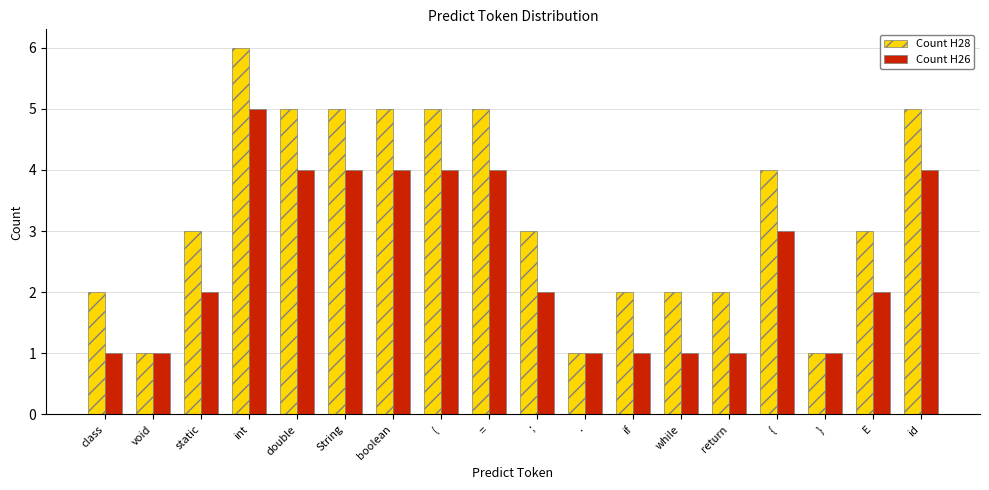

What are all the series names shown in the legend?

Count H28, Count H26